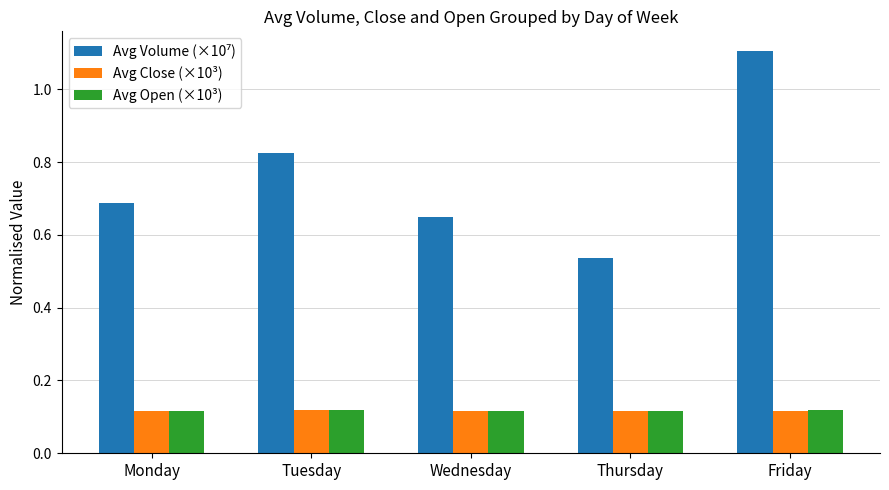

At which category is the sum across all series the highest?

Friday